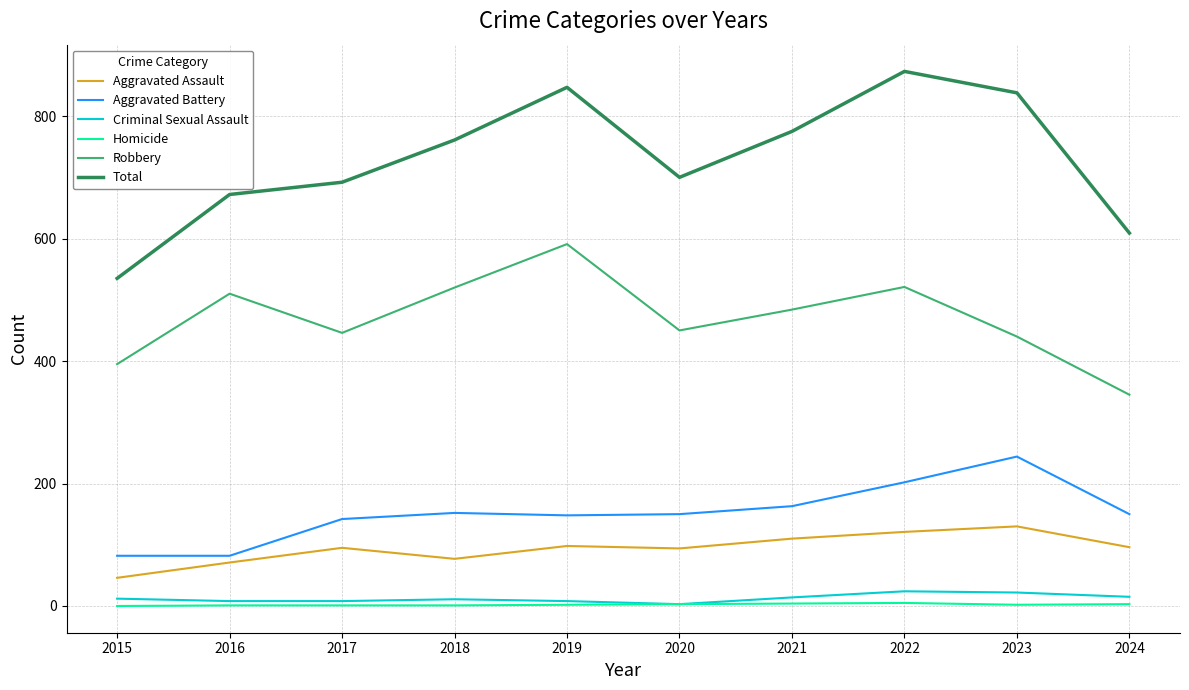

The value of Aggravated Assault at 2017 is 19. True or false?

False